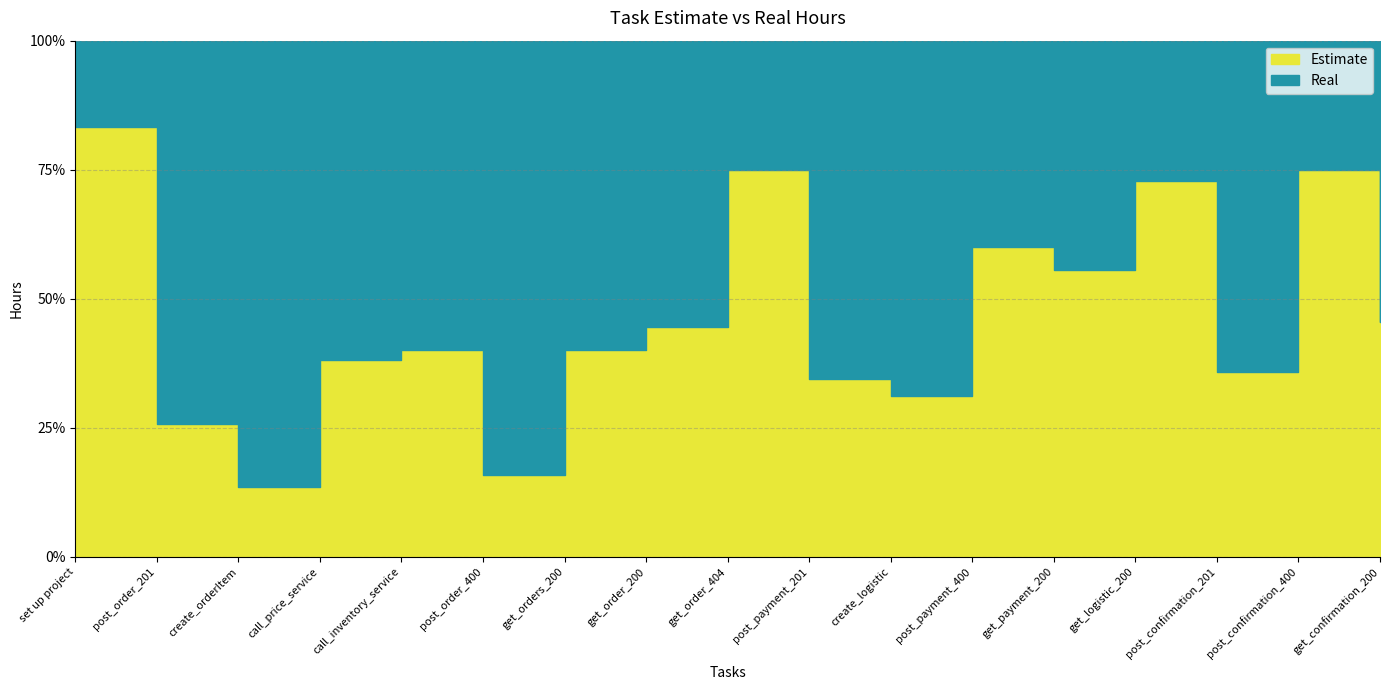

How many interior local valleys does the Estimate series have?

5